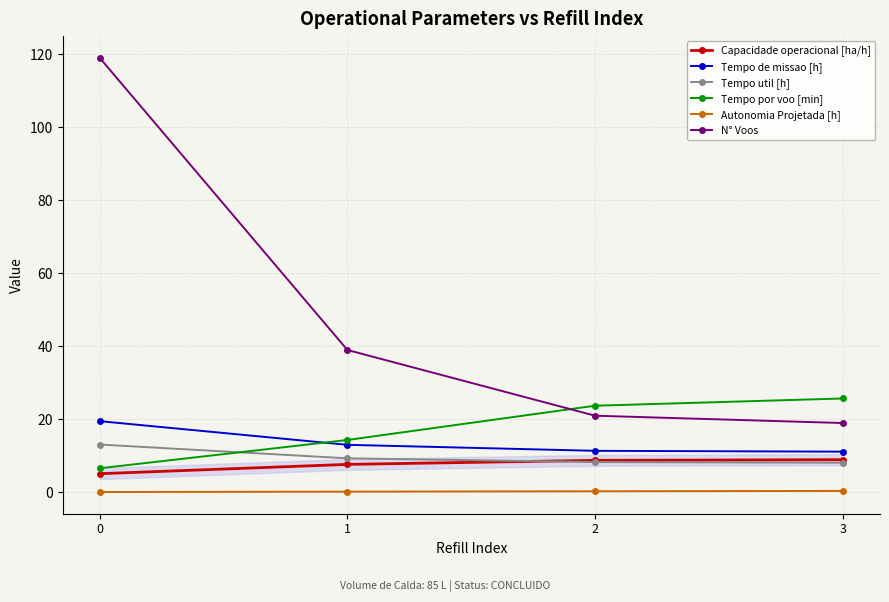

What value does the Tempo por voo [min] series have at 2?

23.7